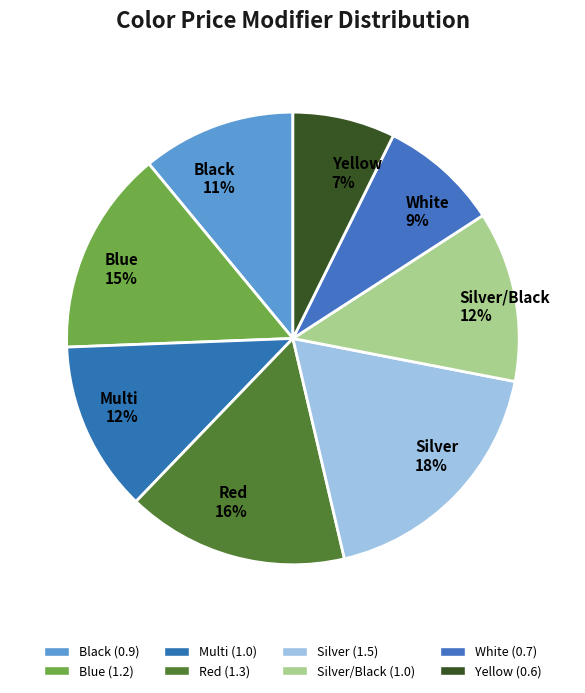

To the nearest percent, what is the difference between the White and Blue slice percentages?

6%